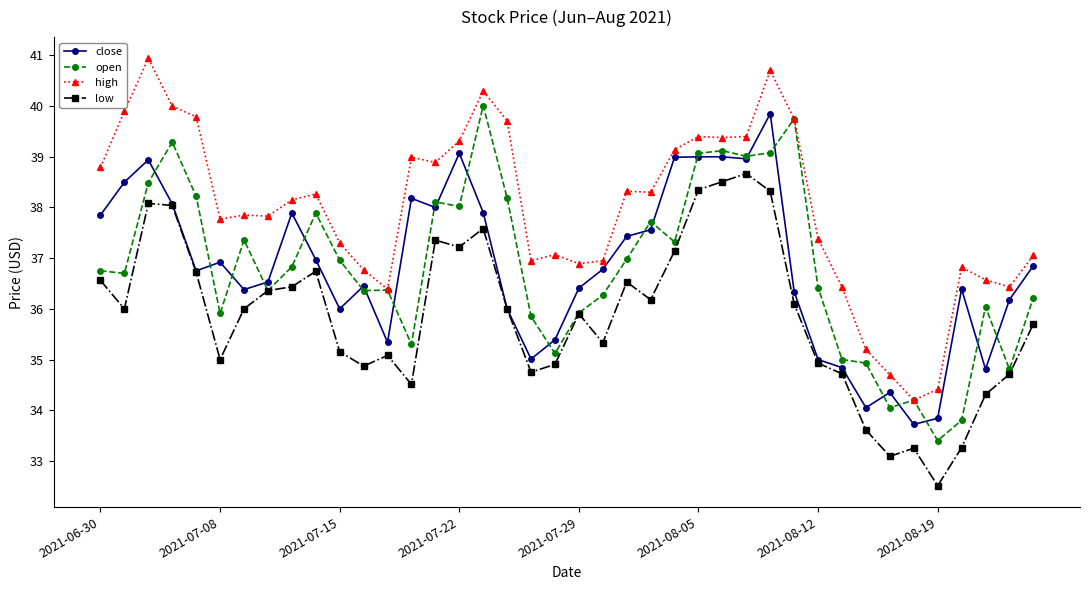

What is the value of the high point at the 36th from the left?

34.4